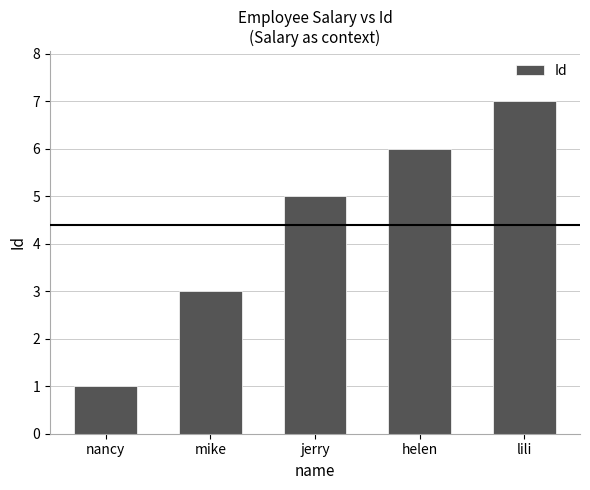

What is the approximate value at lili?

7